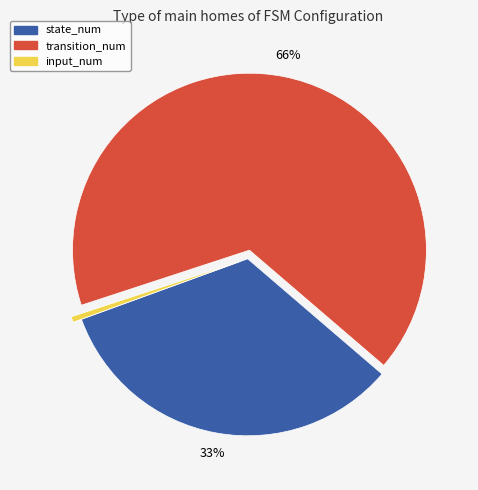

To the nearest percent, what is the average slice percentage?

33%